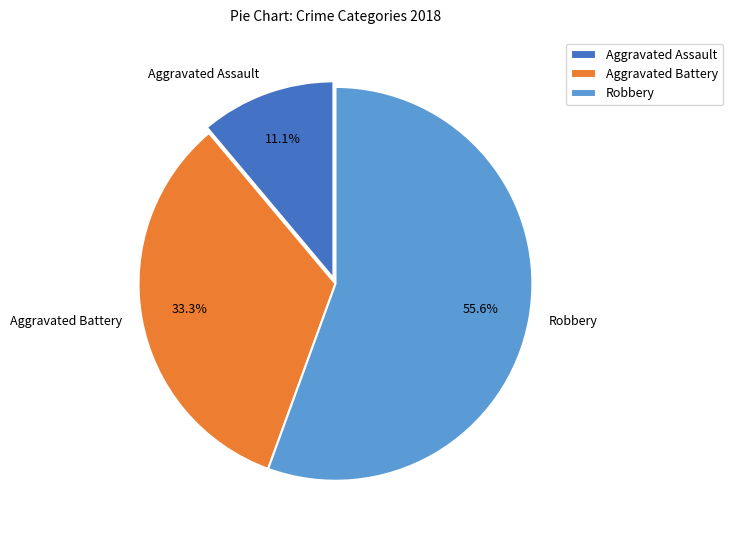

Which slice is the smallest?

Aggravated Assault